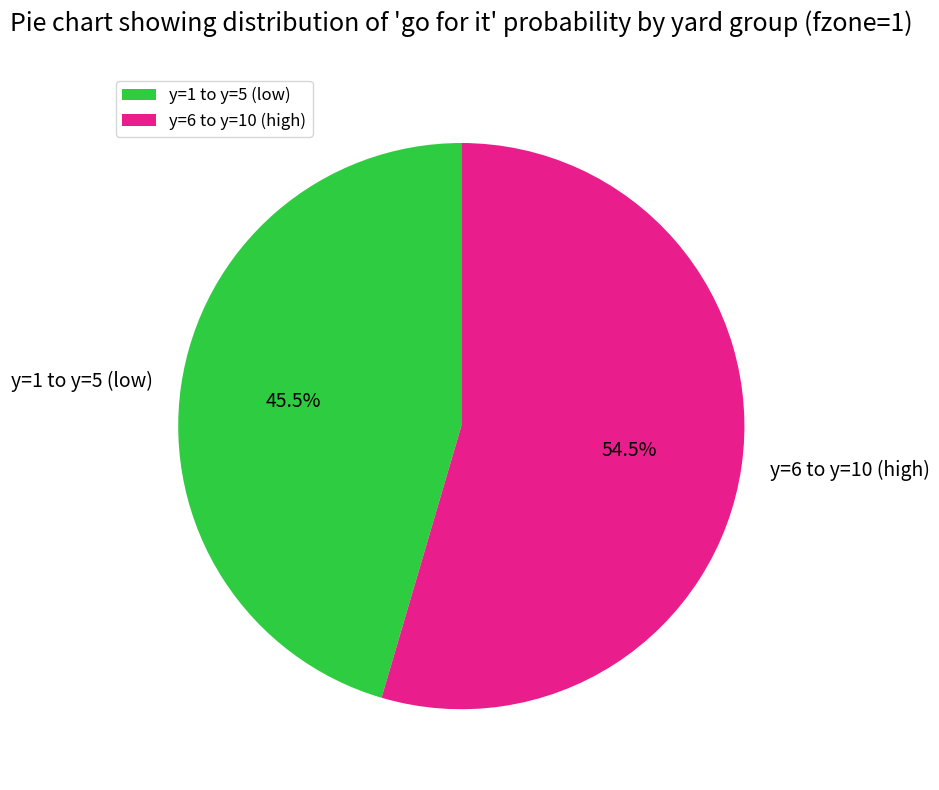

How many slices are in this pie chart?

2